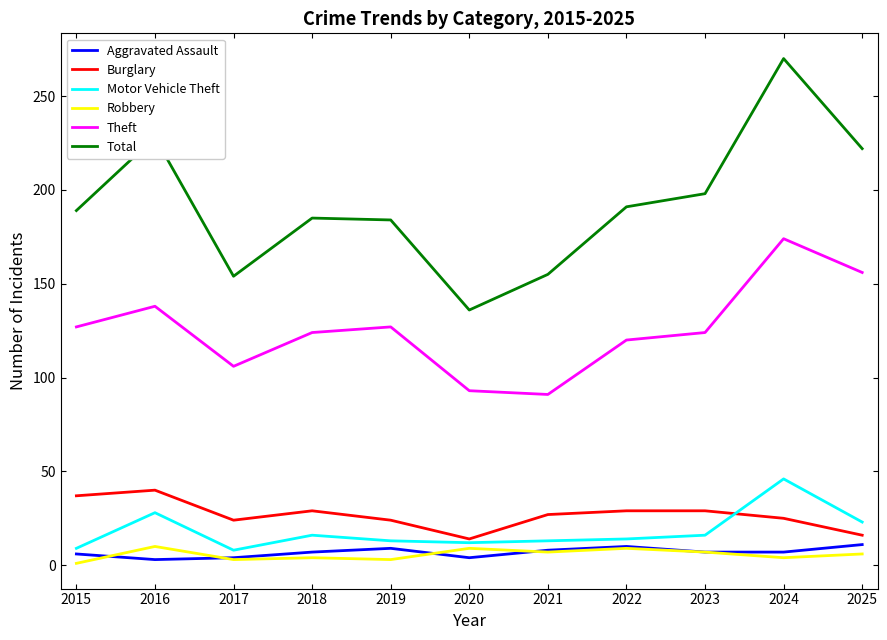

Does the chart have visible grid lines?

No